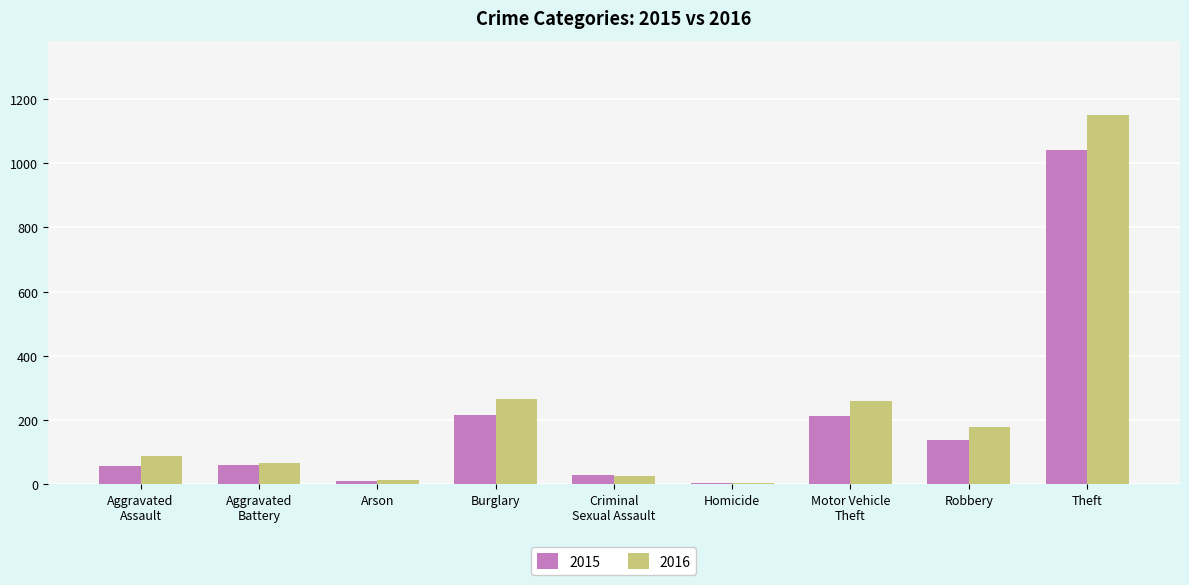

What is the sum of the 2016 values at Motor Vehicle
Theft and Criminal
Sexual Assault?

285